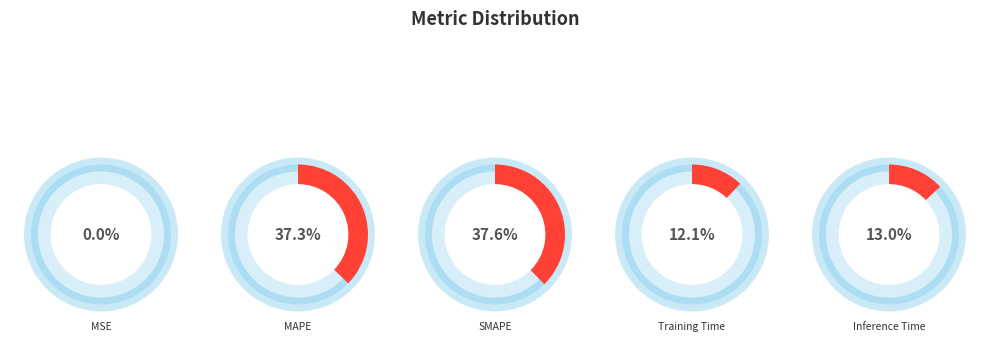

How many segments does this pie chart have?

5